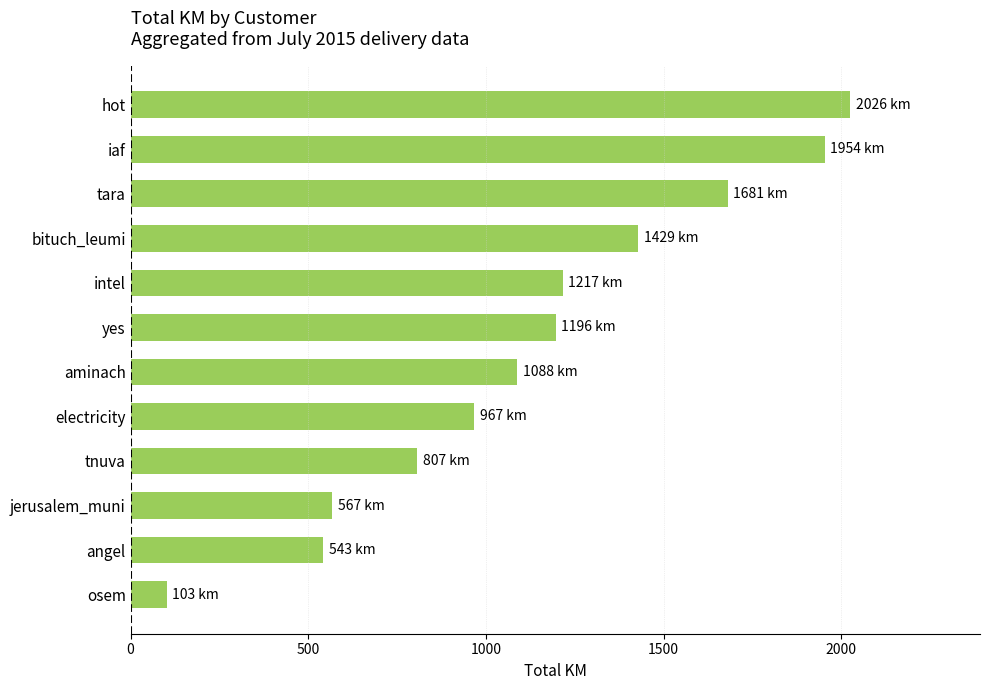

Rank the categories by value from highest to lowest.

hot, iaf, tara, bituch_leumi, intel, yes, aminach, electricity, tnuva, jerusalem_muni, angel, osem